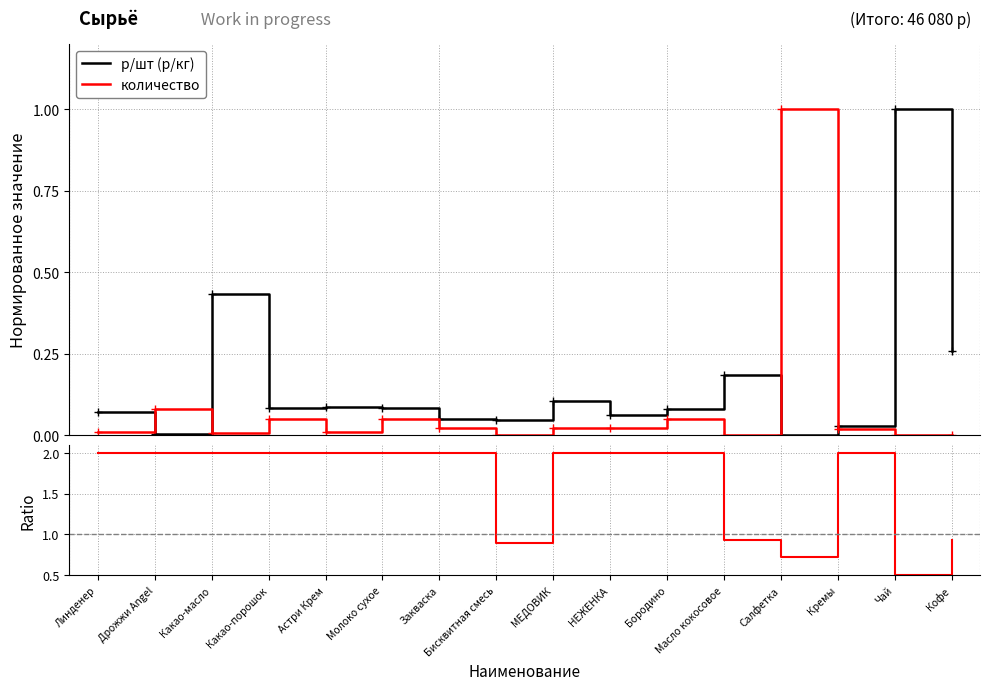

How many intersections are there between р/шт (р/кг) and количество?

4